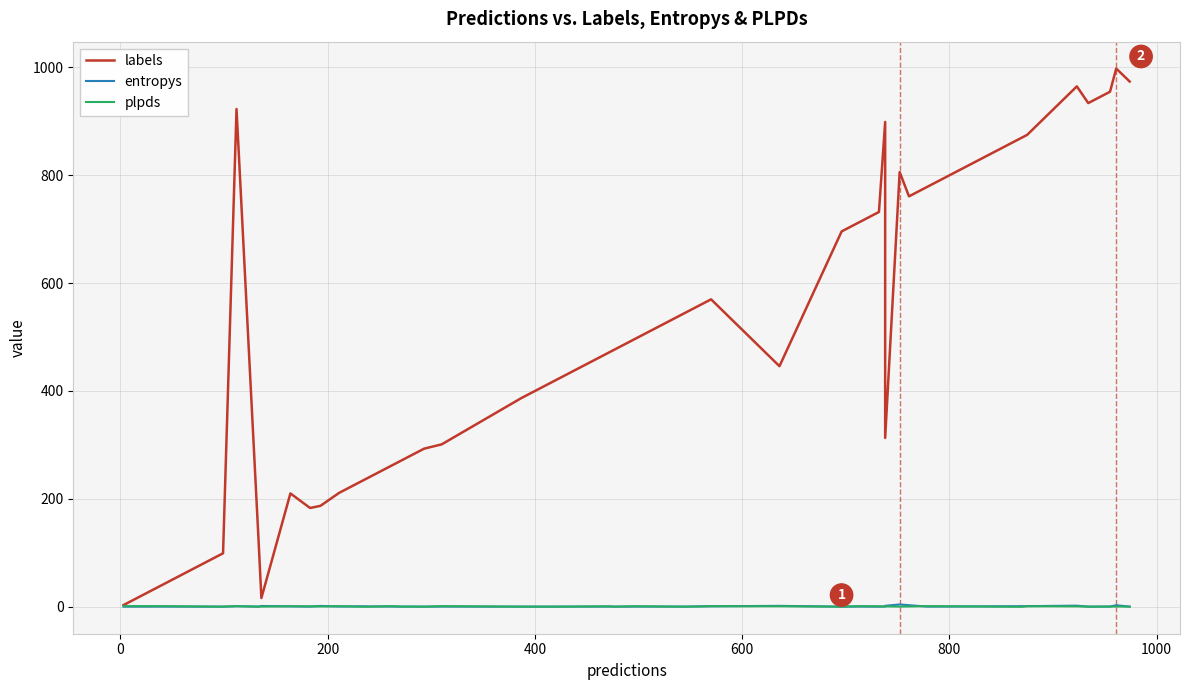

How many categories are shown in the chart?

40